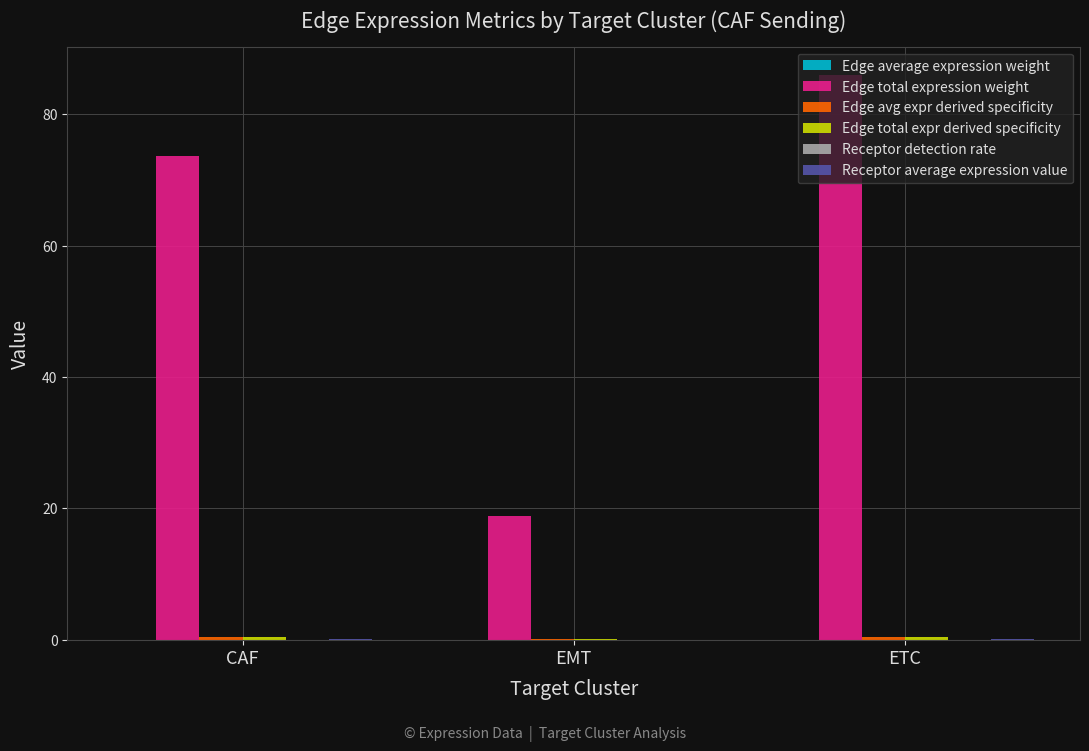

Which series changed the most between EMT and ETC?

Edge total expression weight